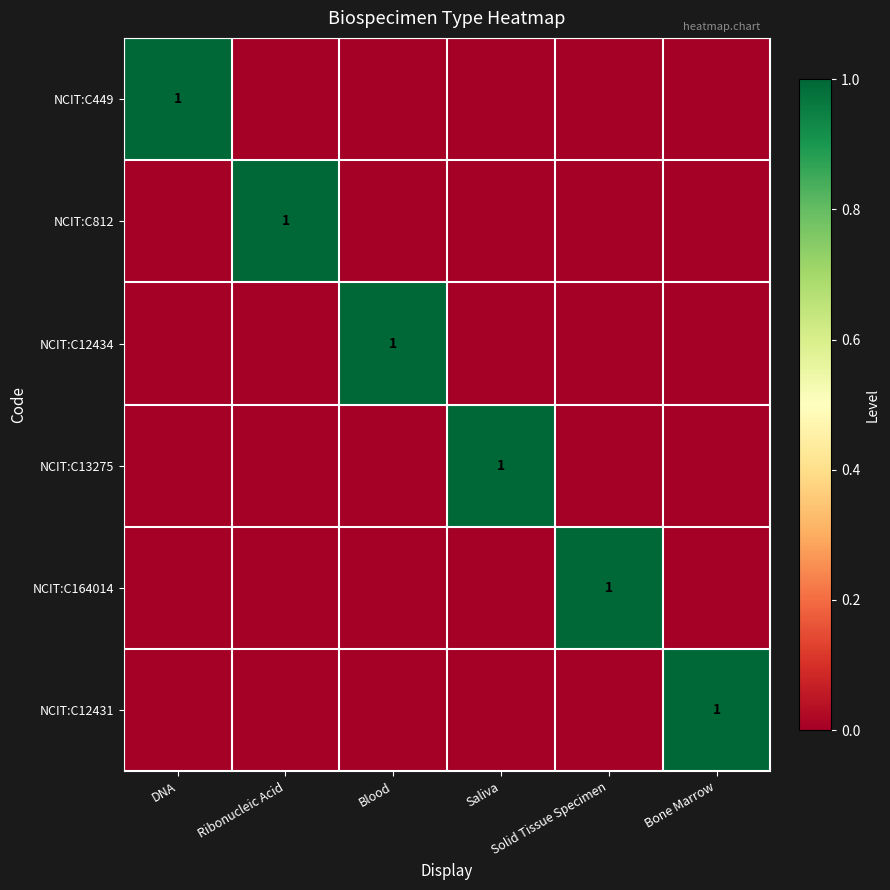

What is the sum of all NCIT:C13275 values?

1